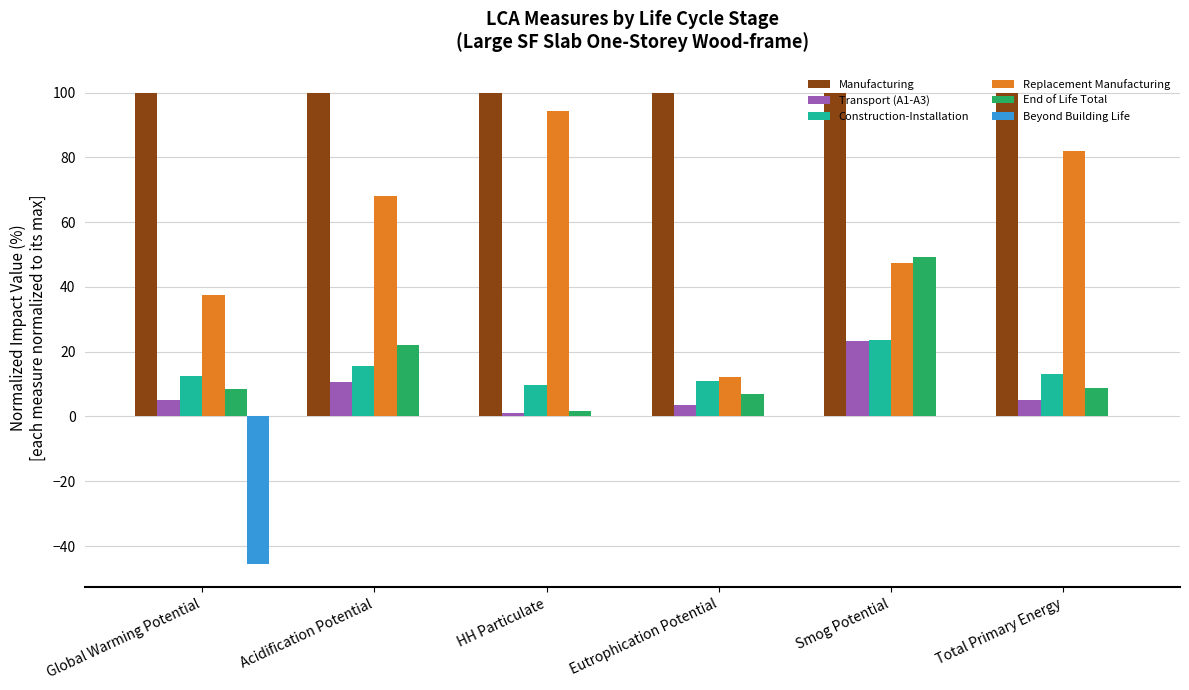

What is the highest value of the Manufacturing series?

100.0